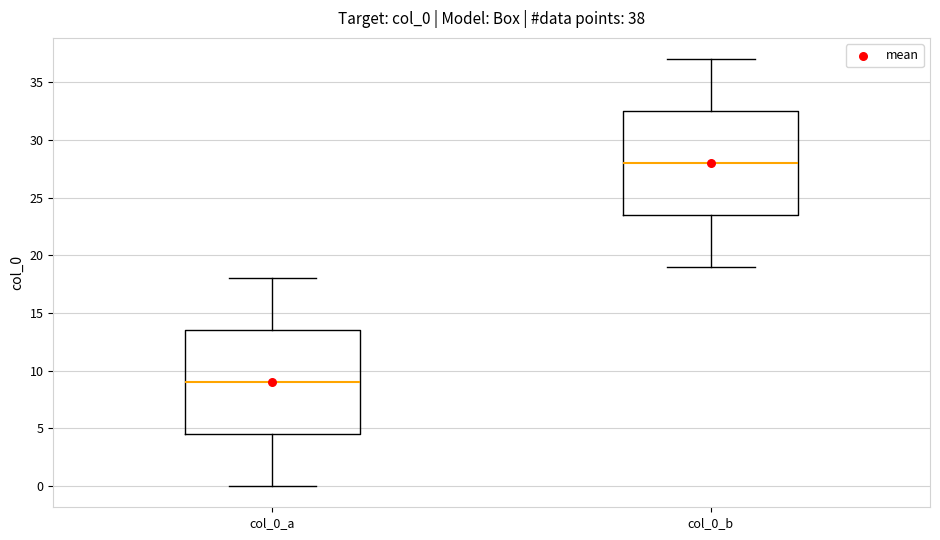

Which box has the highest median line?

col_0_b